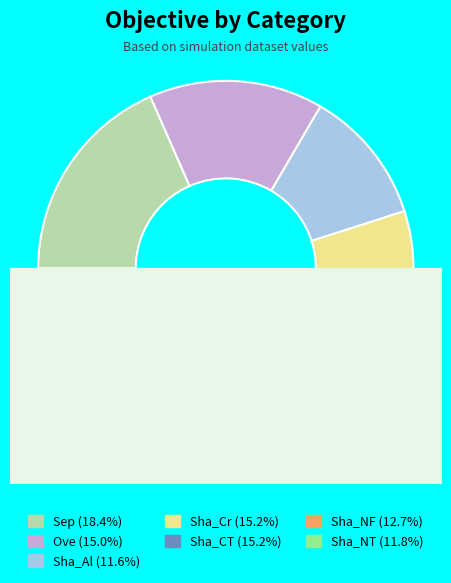

What is the change in value from Sha_Al to Sha_CT?

+5919047.6